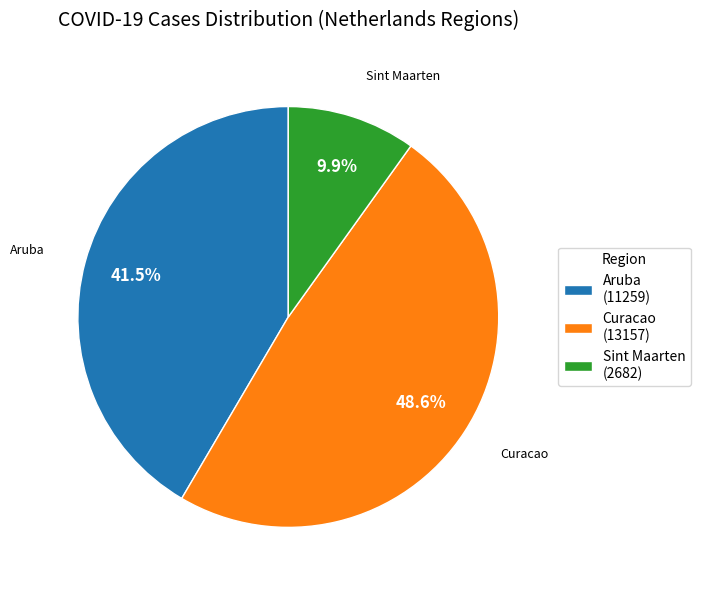

Does any single category account for the majority?

No